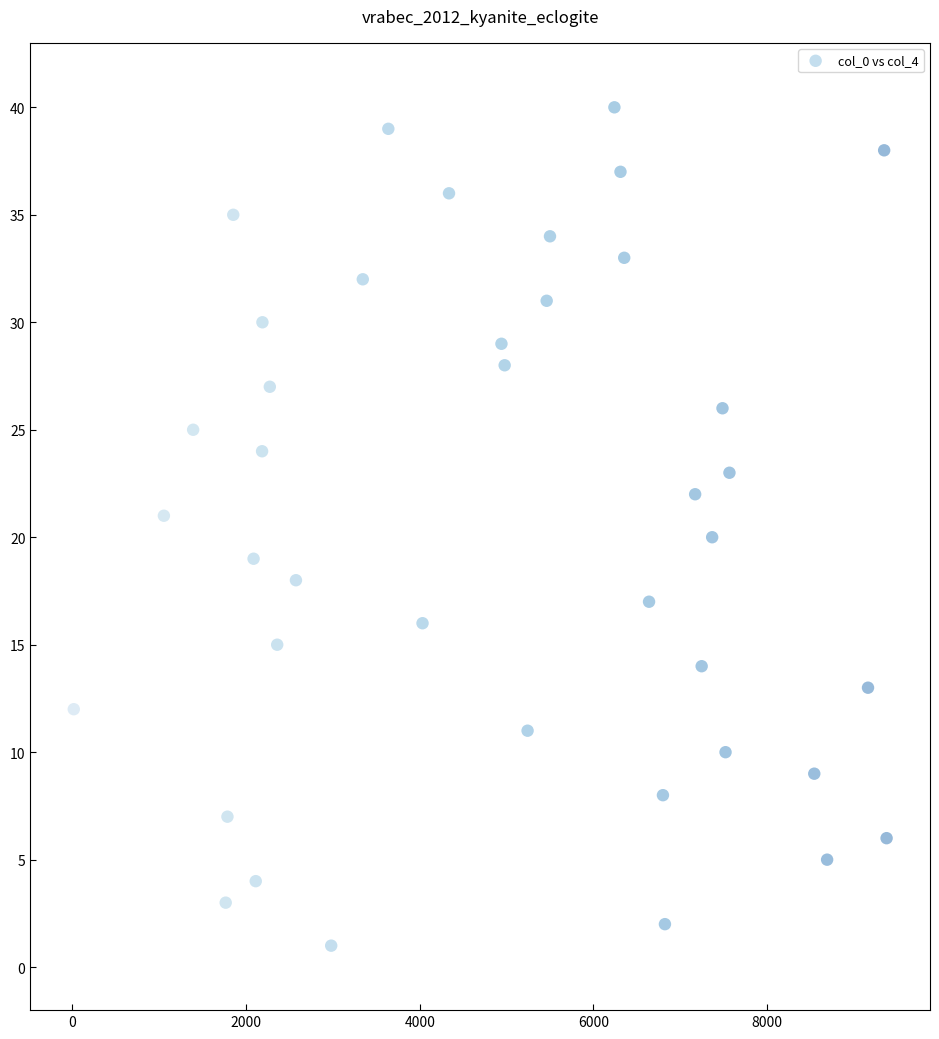

What is the range of Y values (max minus min)?

39